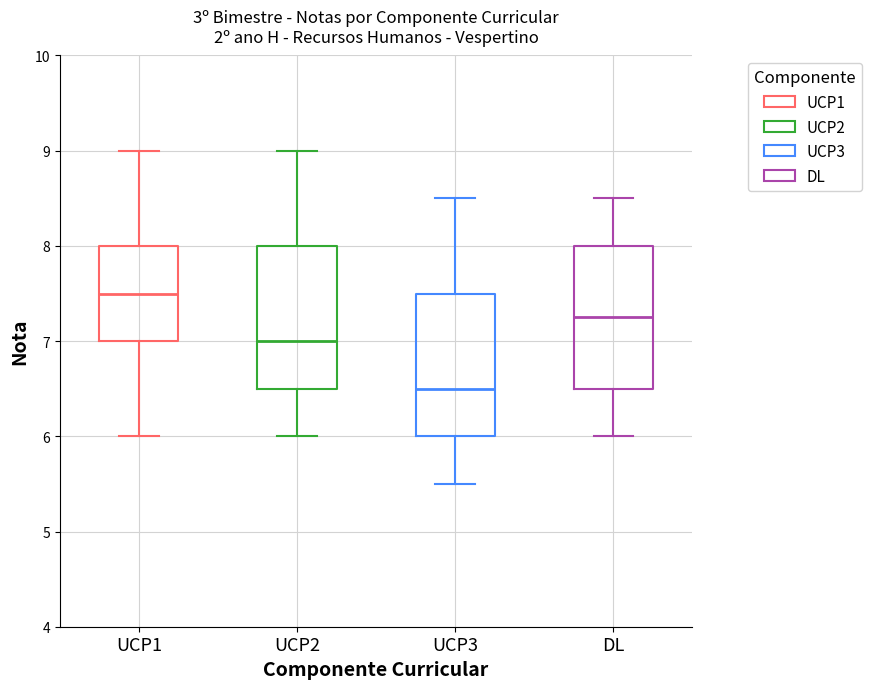

Reading left to right, read every box against the y-axis: the position of its median line, the range the box covers, and the ends of its whiskers. The values are not printed on the chart, so give them approximately, as read against the axis.

UCP1: median 7.5, box 7.0 to 8.0, whiskers 6.0 to 9.0
UCP2: median 7.0, box 6.5 to 8.0, whiskers 6.0 to 9.0
UCP3: median 6.5, box 6.0 to 7.5, whiskers 5.5 to 8.5
DL: median 7.3, box 6.5 to 8.0, whiskers 6.0 to 8.5